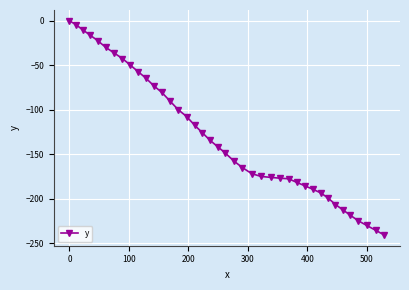

What is the value of the 14th point from the left?

-90.2